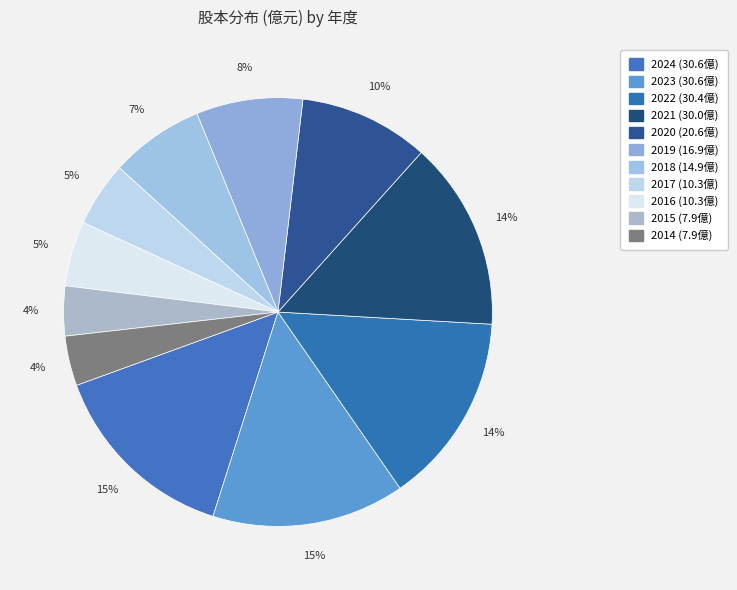

What is the total percentage of 2014 and 2015?

7.5%